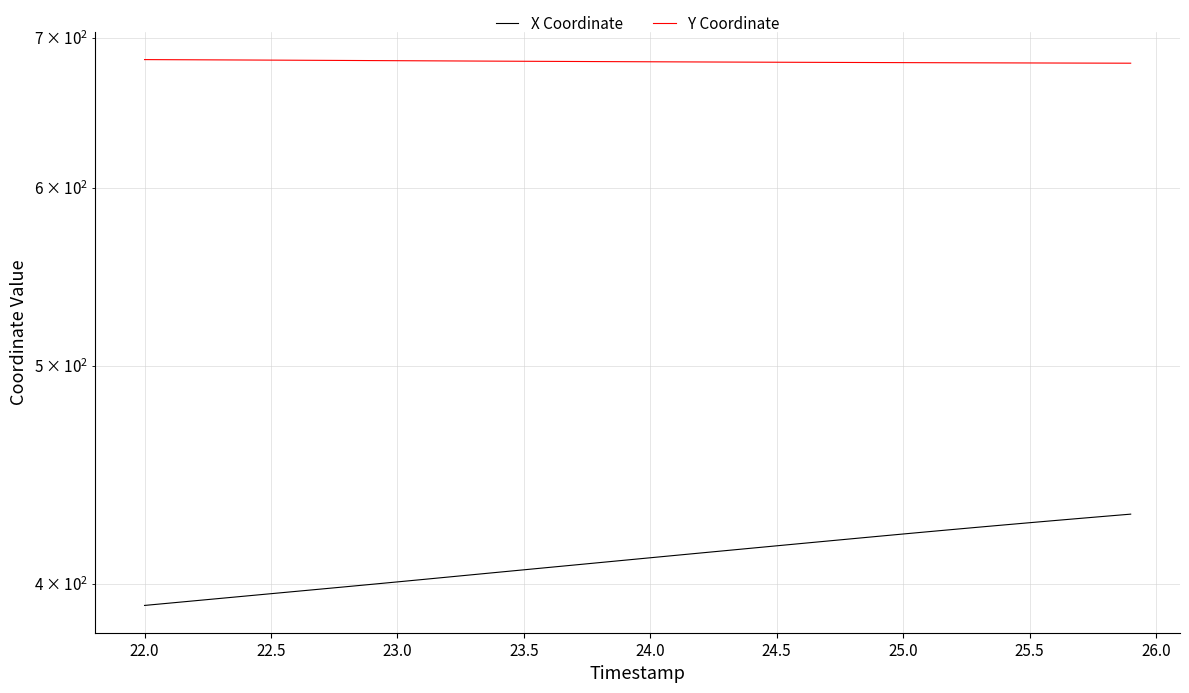

Is this an area chart (filled region under the line)?

No